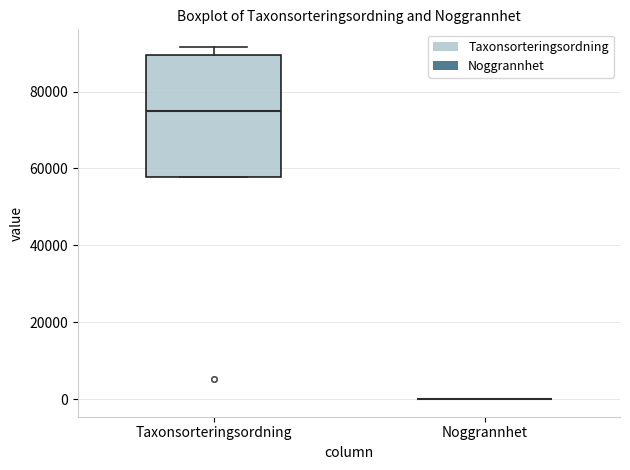

Where is the lower edge of the box for Taxonsorteringsordning on the y-axis? The values are not printed on the chart, so give them approximately, as read against the axis.

58000